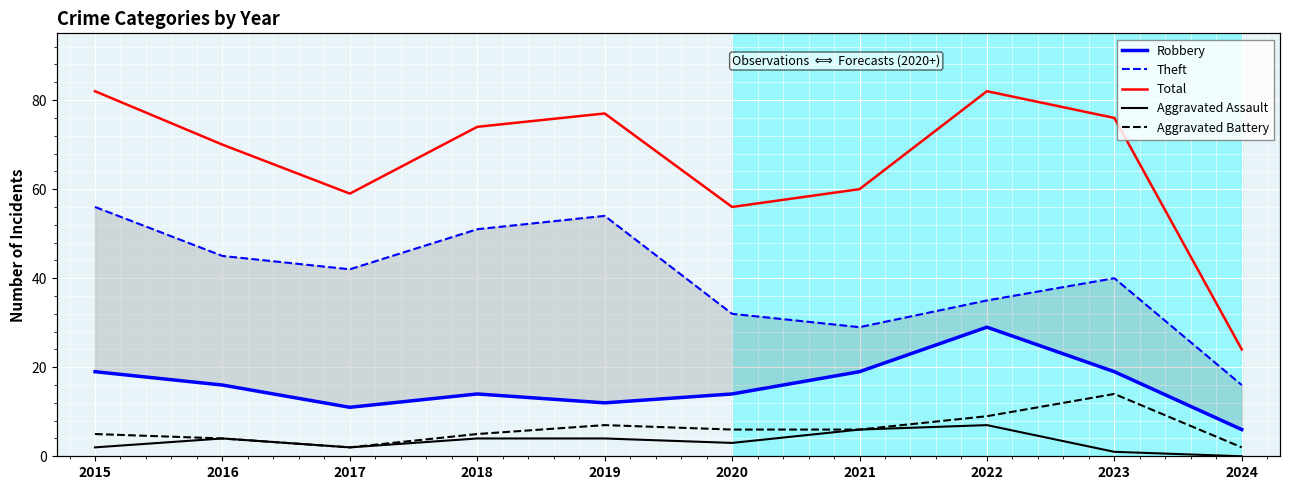

What are all the series names shown in the legend?

Robbery, Theft, Total, Aggravated Assault, Aggravated Battery